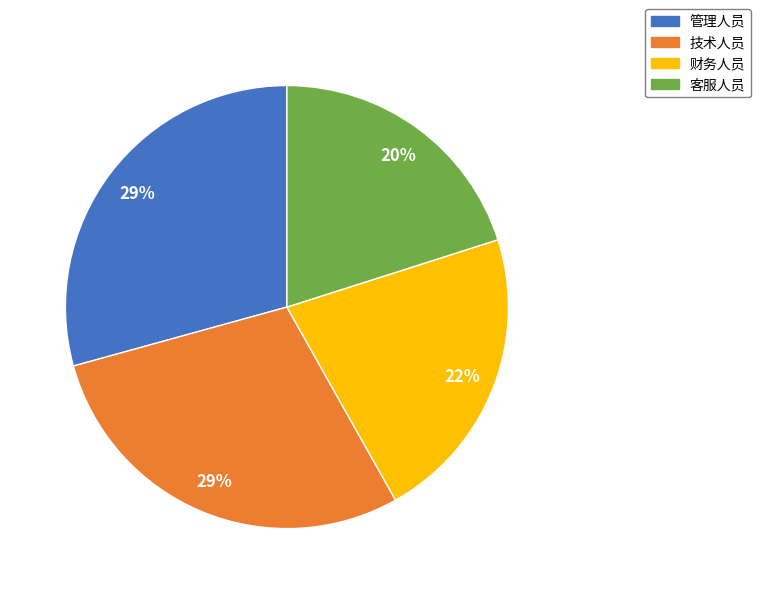

To the nearest percent, what portion does 客服人员 represent?

20%